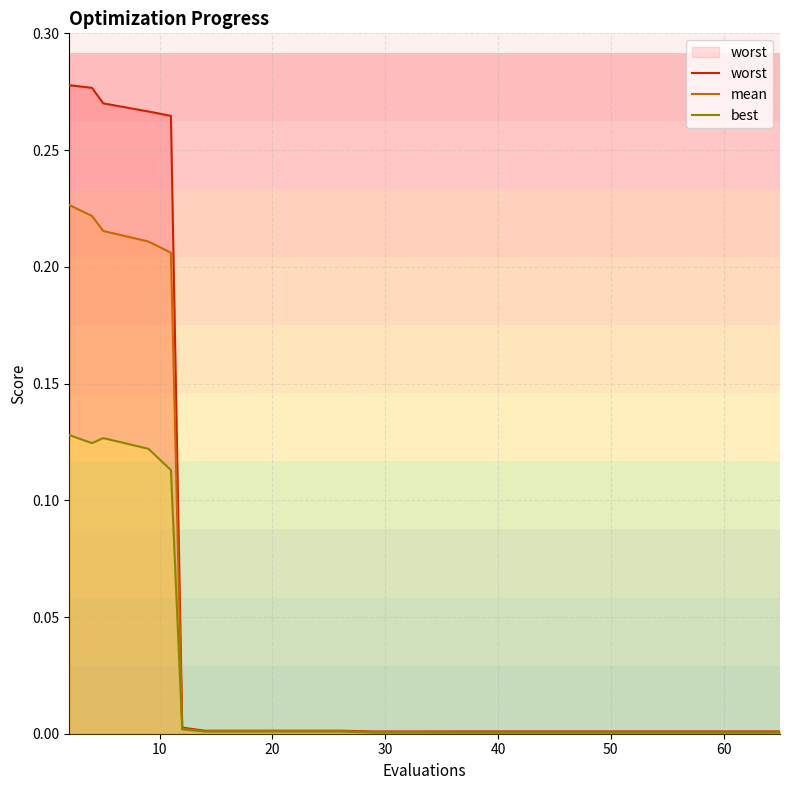

What is the sum of all worst values?

1.4